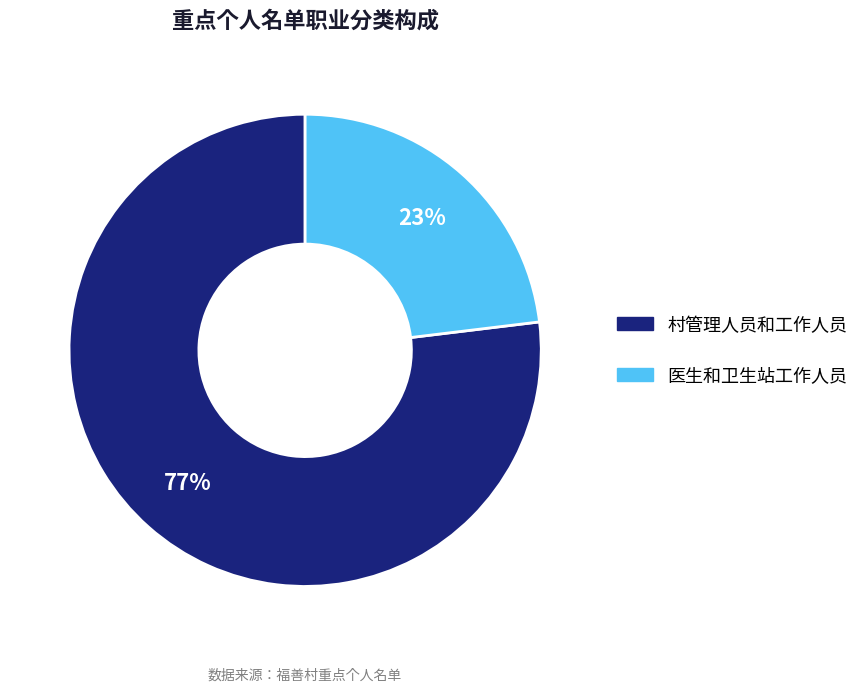

What is the ratio of the value at 医生和卫生站工作人员 to the value at 村管理人员和工作人员?

0.3